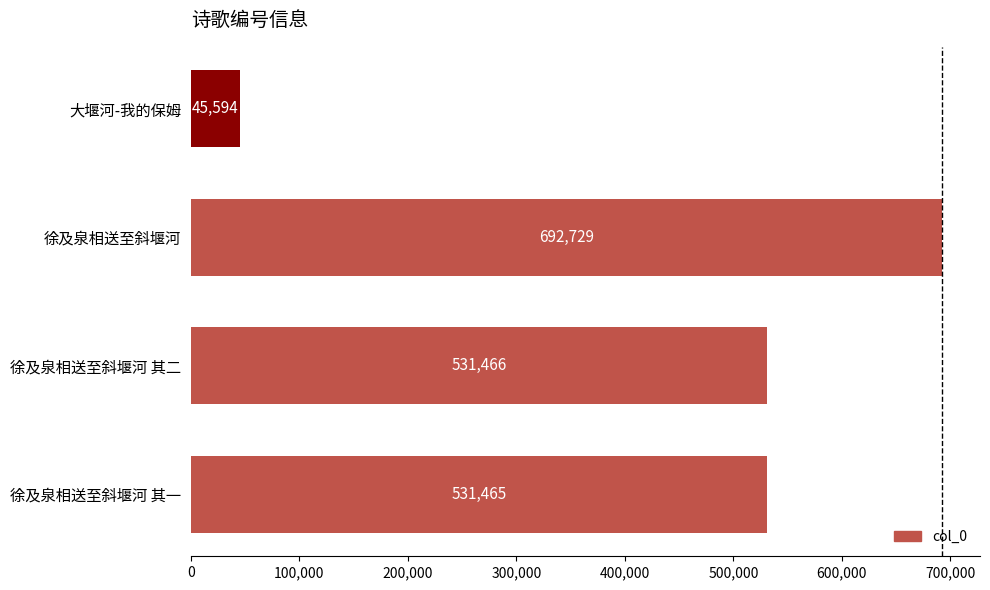

List the labels in order of value, smallest first.

大堰河-我的保姆, 徐及泉相送至斜堰河 其一, 徐及泉相送至斜堰河 其二, 徐及泉相送至斜堰河